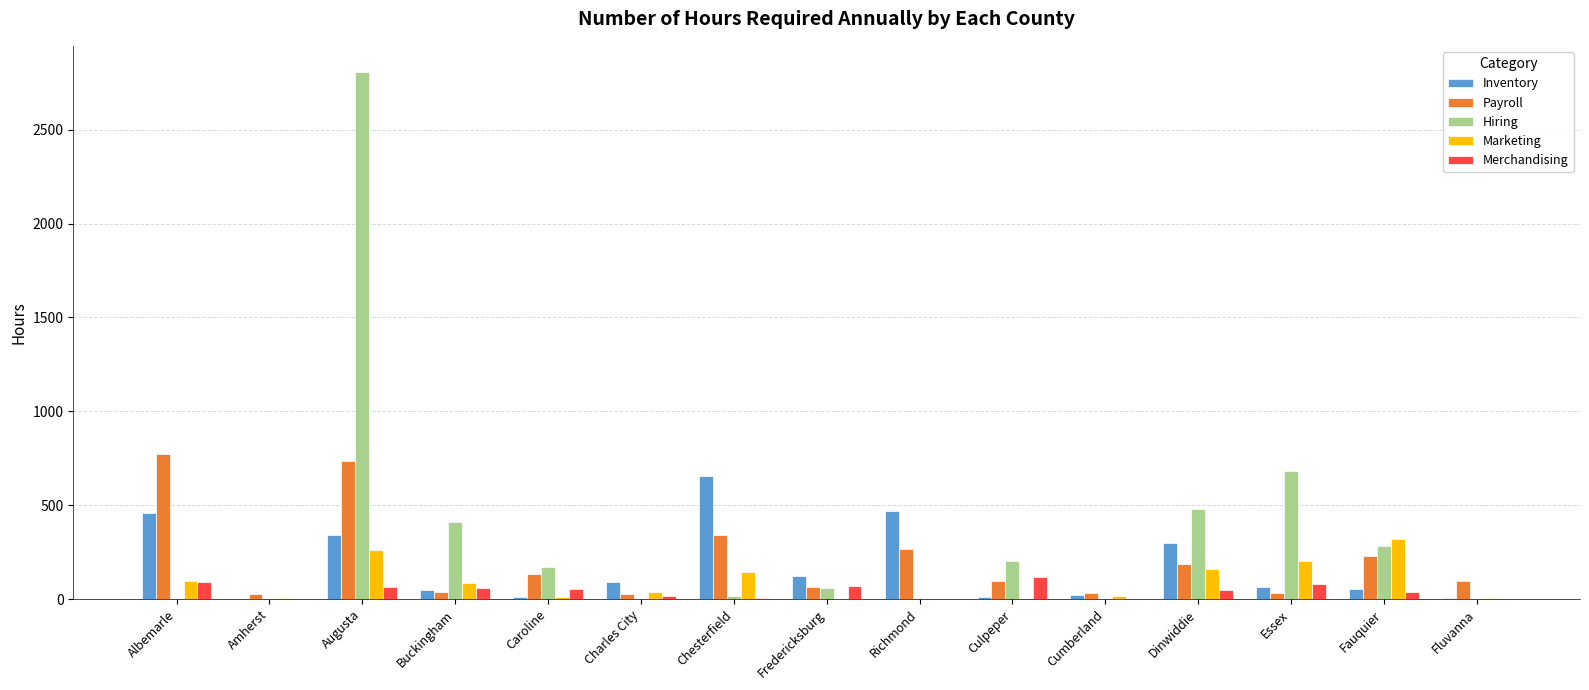

What is the sum of all Hiring values?

5101